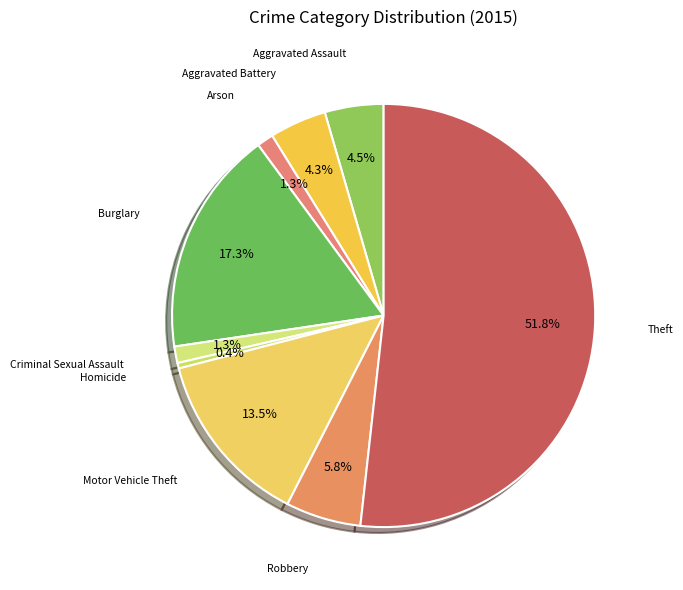

What is the majority slice?

Theft